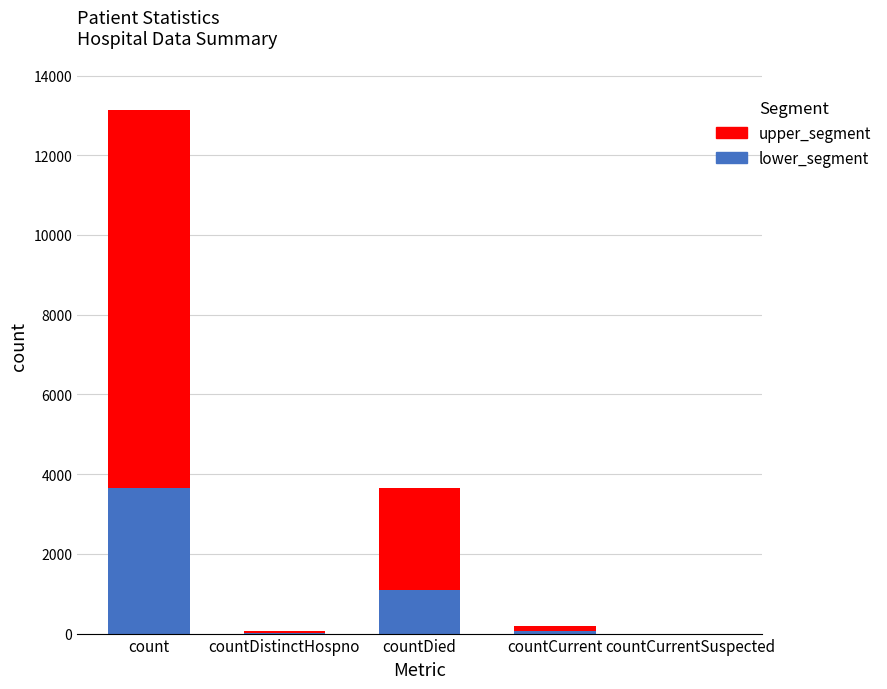

True or false: lower_segment has a value of 1365 at countCurrentSuspected.

False